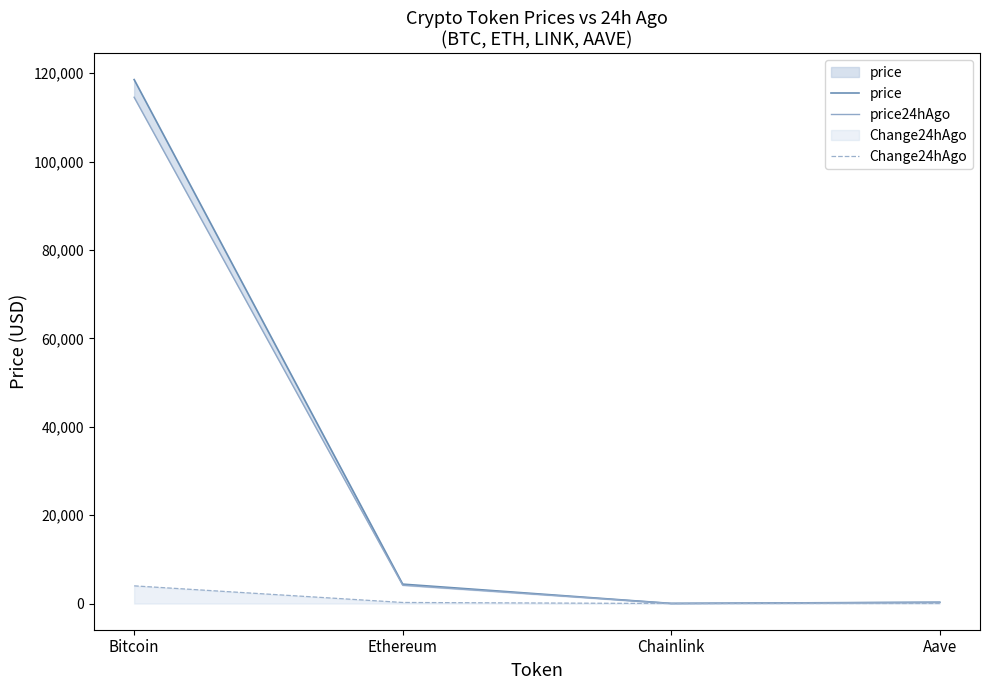

Which has a higher value, Chainlink or Ethereum?

Ethereum